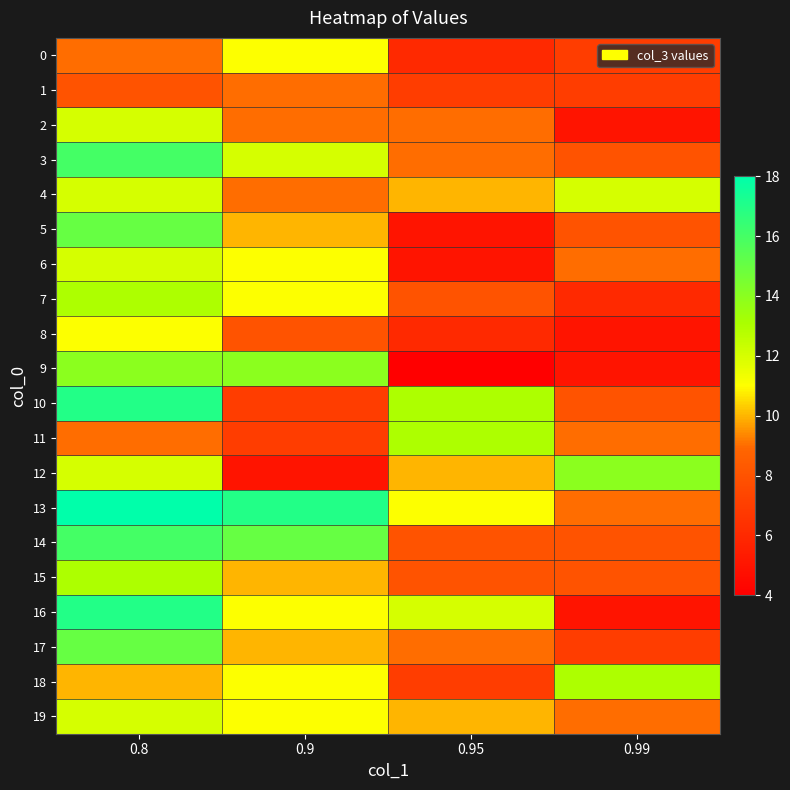

Reading left to right, transcribe all the data shown in this chart.

0: 0.8=9	0.9=11	0.95=6	0.99=7
1: 0.8=8	0.9=9	0.95=7	0.99=7
2: 0.8=12	0.9=9	0.95=9	0.99=5
3: 0.8=16	0.9=12	0.95=9	0.99=8
4: 0.8=12	0.9=9	0.95=10	0.99=12
5: 0.8=15	0.9=10	0.95=5	0.99=8
6: 0.8=12	0.9=11	0.95=5	0.99=9
7: 0.8=13	0.9=11	0.95=8	0.99=6
8: 0.8=11	0.9=8	0.95=6	0.99=5
9: 0.8=14	0.9=14	0.95=4	0.99=5
10: 0.8=17	0.9=7	0.95=13	0.99=8
11: 0.8=9	0.9=7	0.95=13	0.99=9
12: 0.8=12	0.9=5	0.95=10	0.99=14
13: 0.8=18	0.9=17	0.95=11	0.99=9
14: 0.8=16	0.9=15	0.95=8	0.99=8
15: 0.8=13	0.9=10	0.95=8	0.99=8
16: 0.8=17	0.9=11	0.95=12	0.99=5
17: 0.8=15	0.9=10	0.95=9	0.99=7
18: 0.8=10	0.9=11	0.95=7	0.99=13
19: 0.8=12	0.9=11	0.95=10	0.99=9